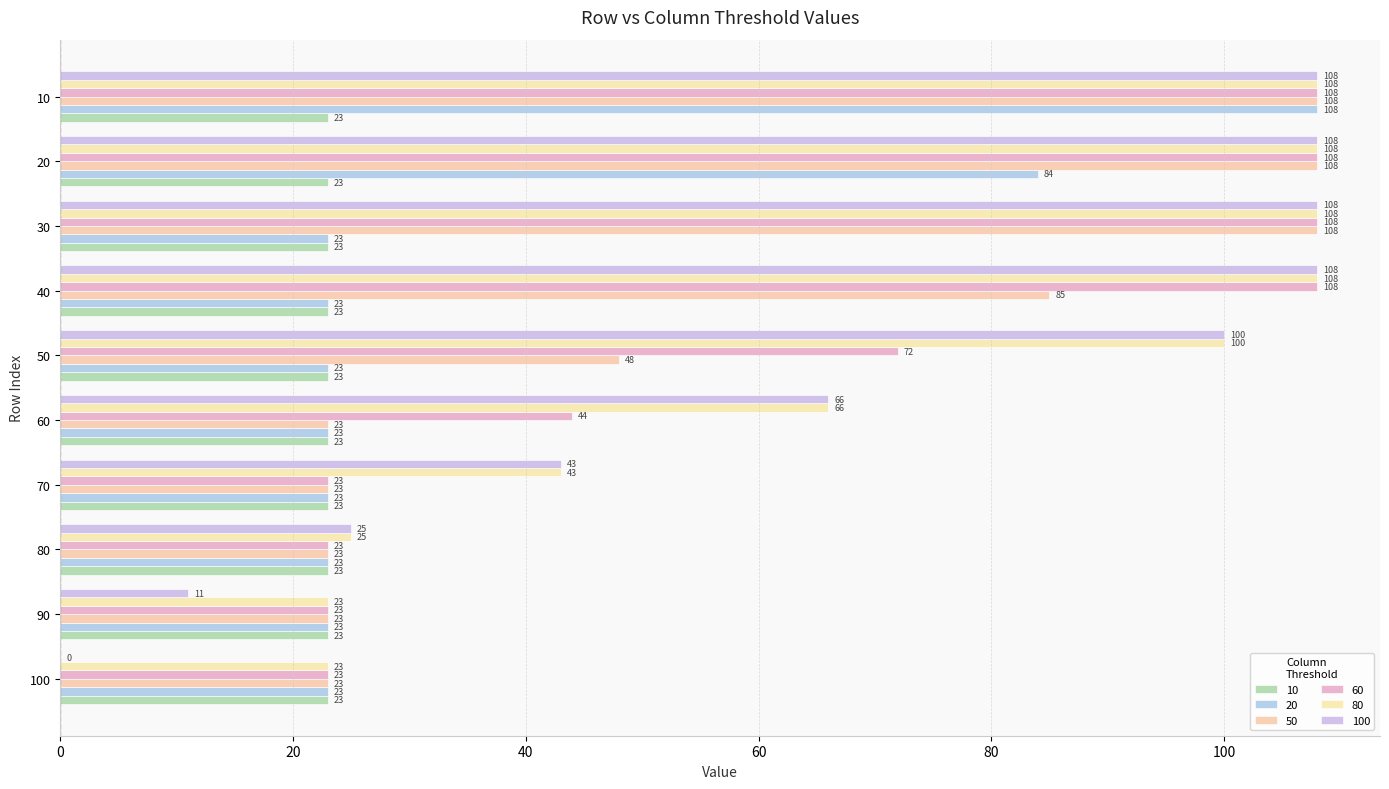

How many categories are shown in the chart?

10